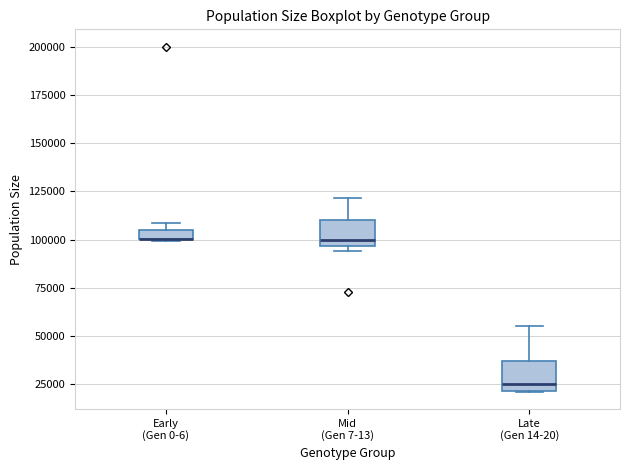

Where does the upper whisker of the box for Mid (Gen 7-13) end on the y-axis? The values are not printed on the chart, so give them approximately, as read against the axis.

120000